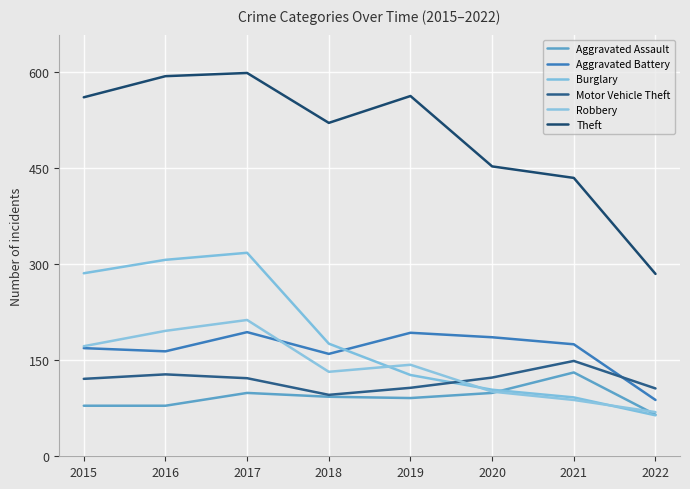

Where is Robbery nearest to the value 141?

2019